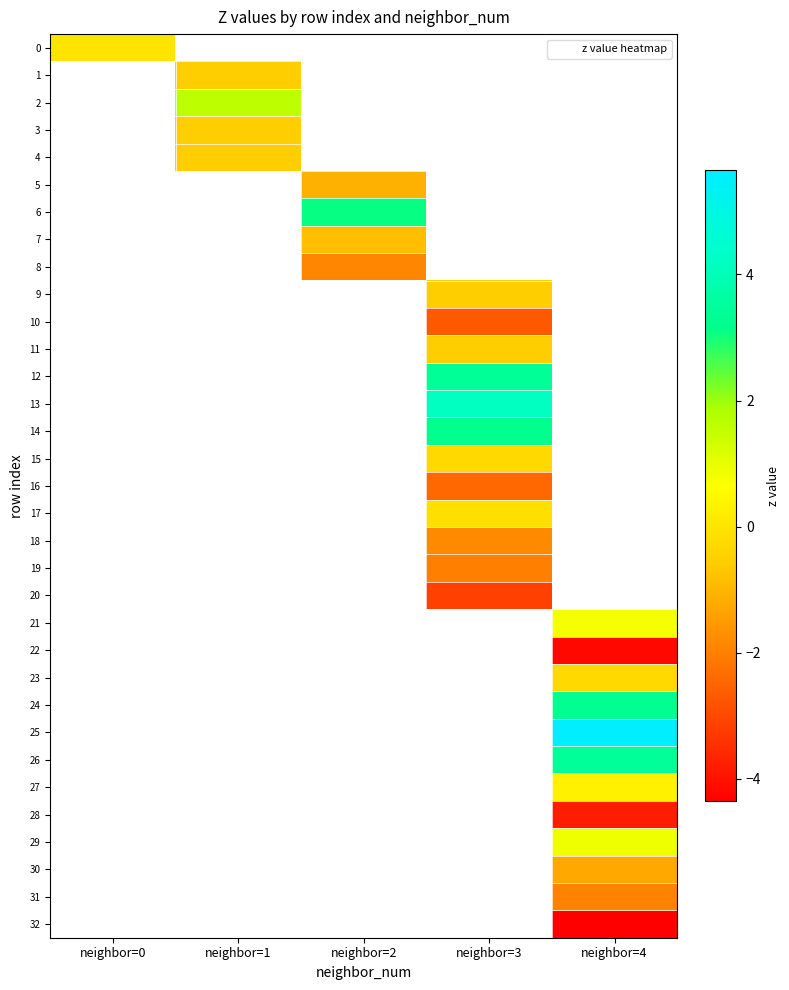

Which has a higher value, neighbor=2 or neighbor=0?

neighbor=0